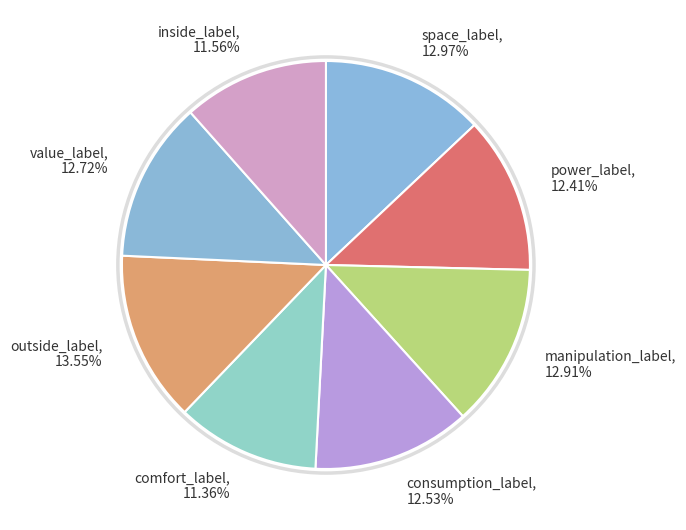

The power_label slice represents 23% of the pie. True or false?

False